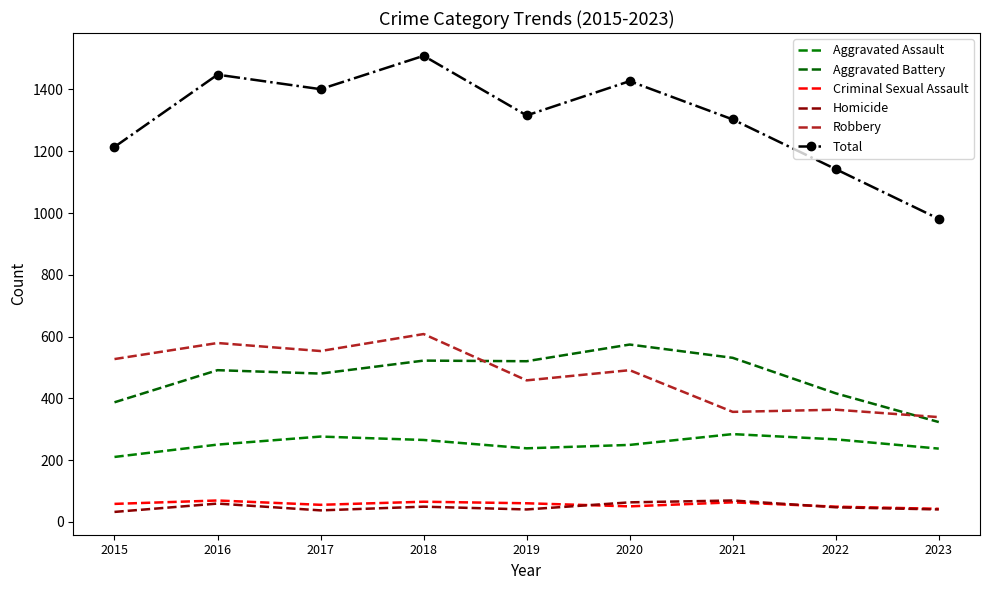

True or false: Homicide and Robbery intersect in this chart.

False